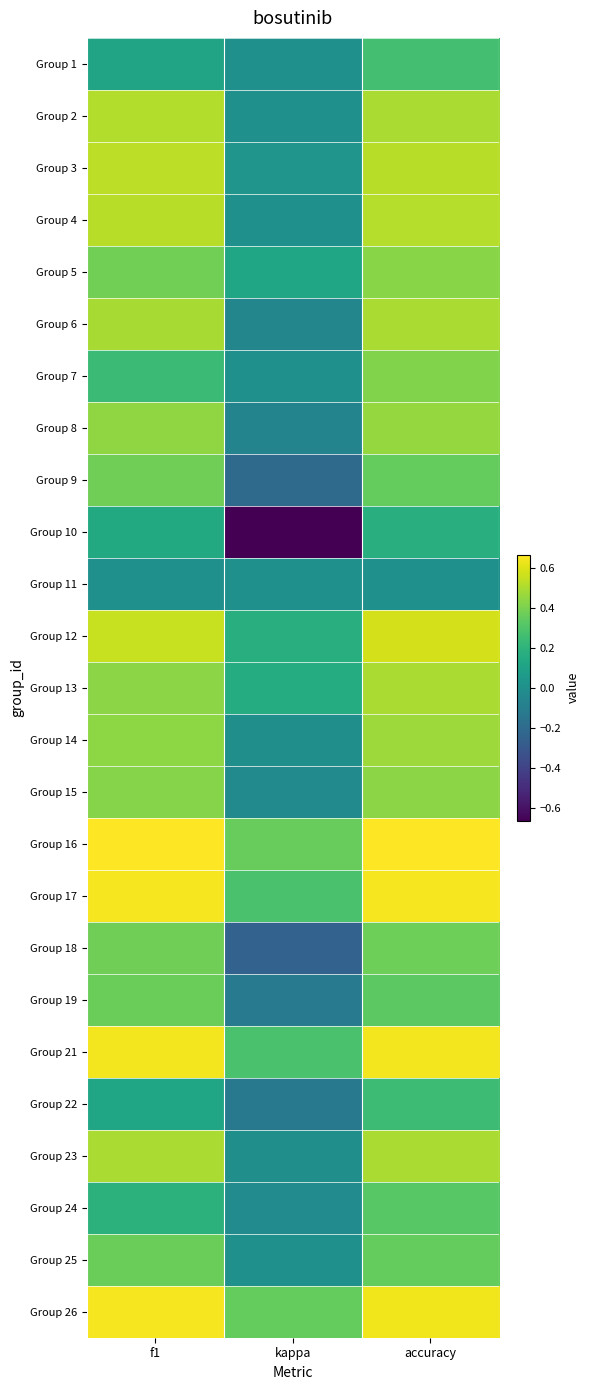

What is the total value across all series at kappa?

0.2